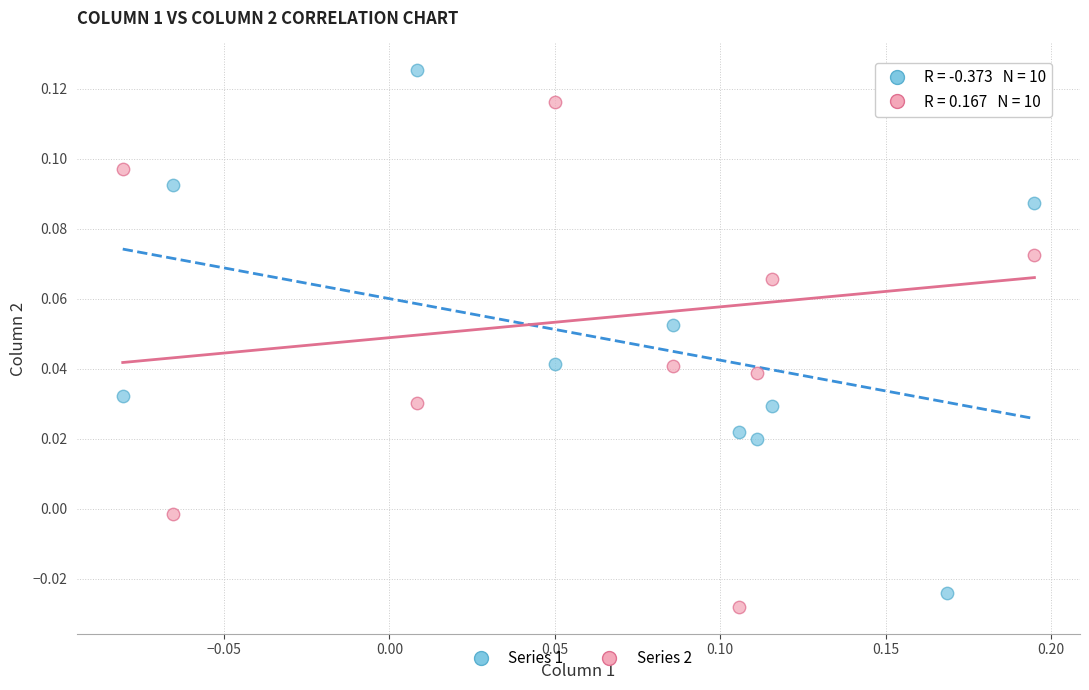

Which series contains the lowest Y value?

Series 2